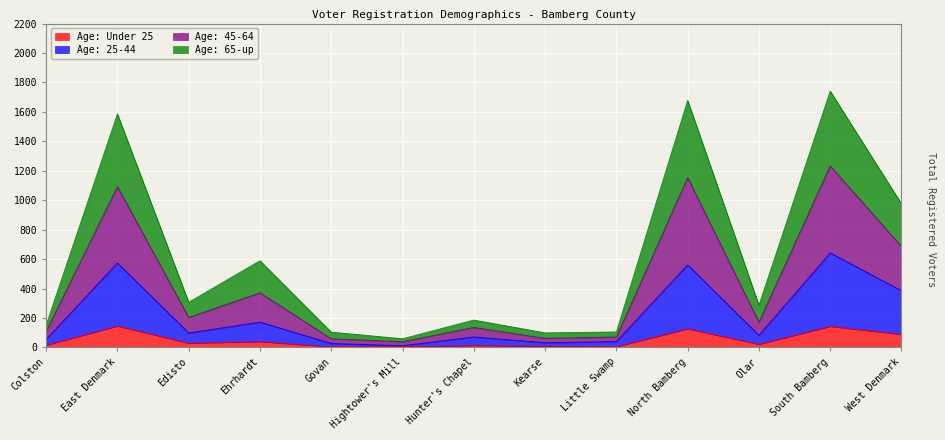

What are all the series names shown in the legend?

Age: Under 25, Age: 25-44, Age: 45-64, Age: 65-up